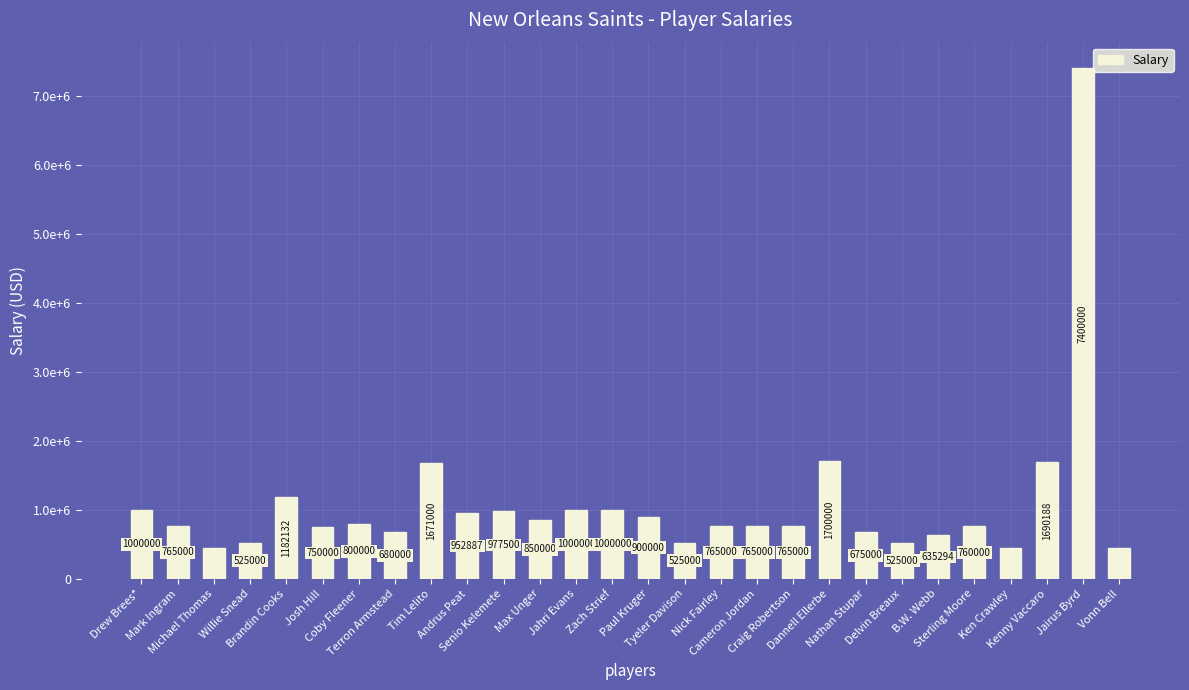

Rank the categories by value from highest to lowest.

Jairus Byrd, Dannell Ellerbe, Kenny Vaccaro, Tim Lelito, Brandin Cooks, Drew Brees*, Jahri Evans, Zach Strief, Senio Kelemete, Andrus Peat, Paul Kruger, Max Unger, Coby Fleener, Mark Ingram, Nick Fairley, Cameron Jordan, Craig Robertson, Sterling Moore, Josh Hill, Terron Armstead, Nathan Stupar, B.W. Webb, Willie Snead, Tyeler Davison, Delvin Breaux, Michael Thomas, Ken Crawley, Vonn Bell